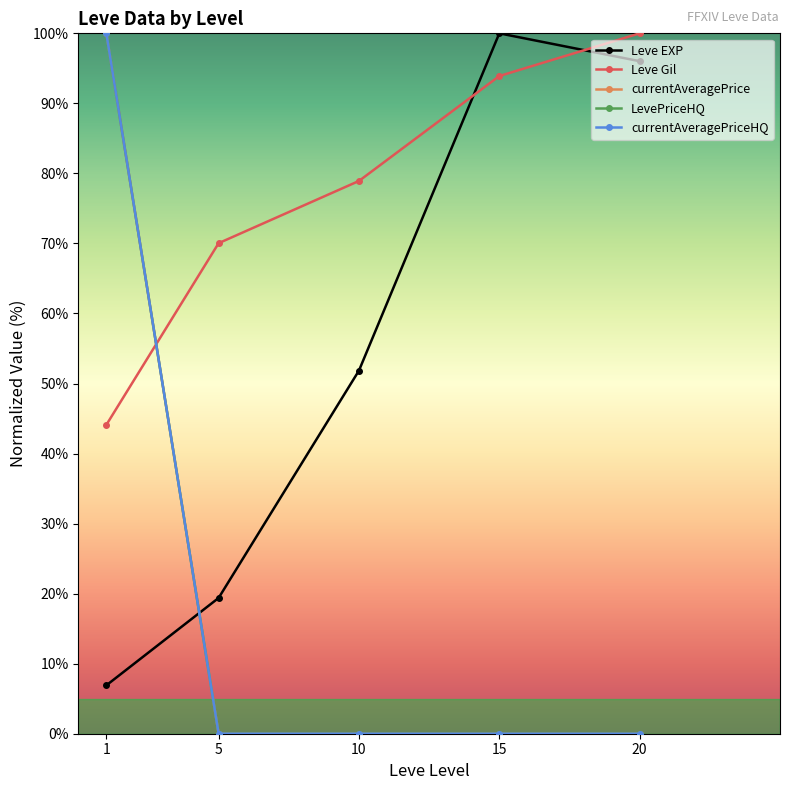

True or false: LevePriceHQ and Leve EXP cross at least once.

True